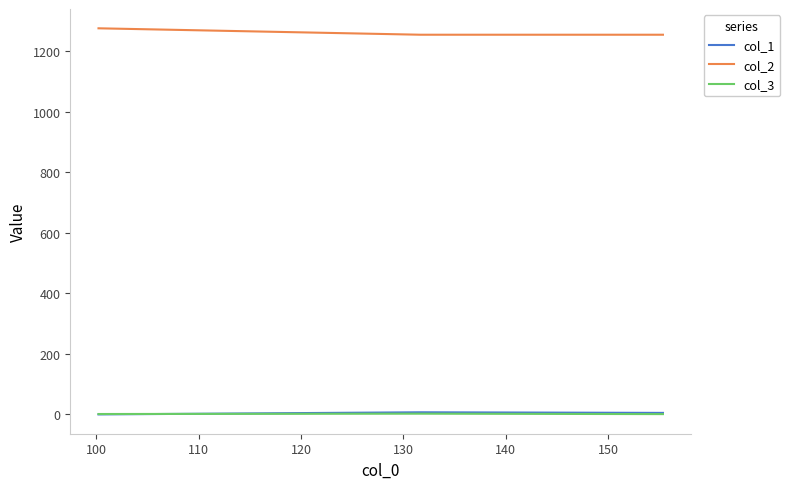

Count the number of data series in this chart.

3